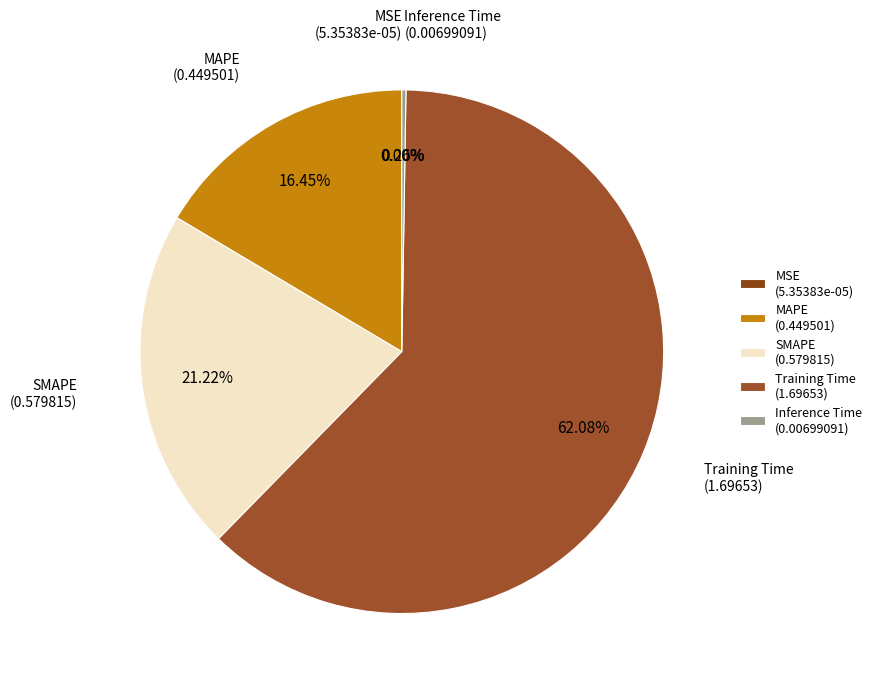

Does MAPE (0.449501) account for over 50% of the chart?

No